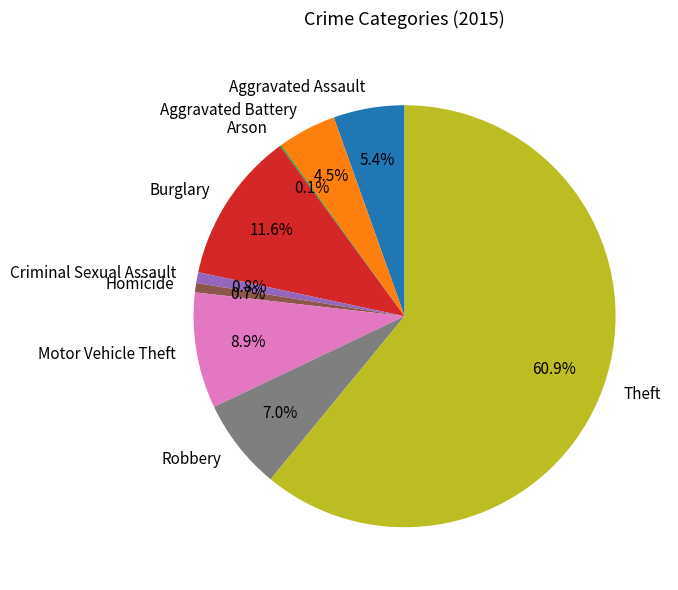

What is the ratio of the value at Burglary to the value at Criminal Sexual Assault?

14.0